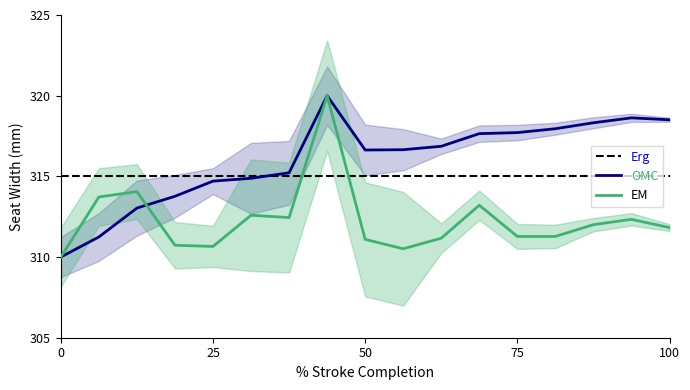

Does the chart have visible grid lines?

No